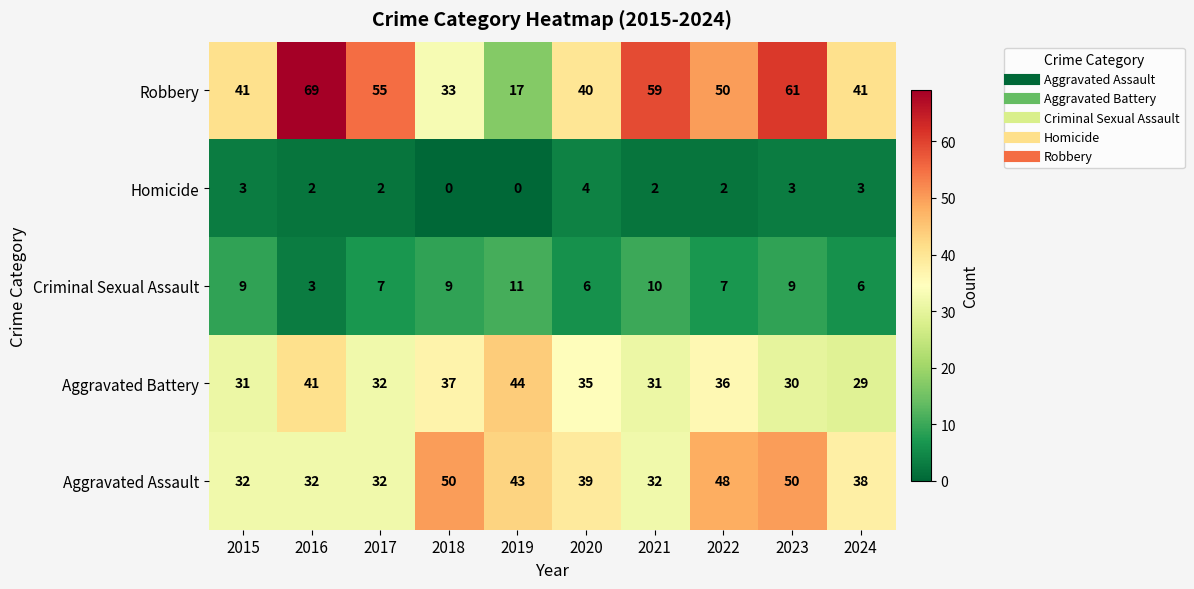

Which series changed the most between 2016 and 2024?

Robbery